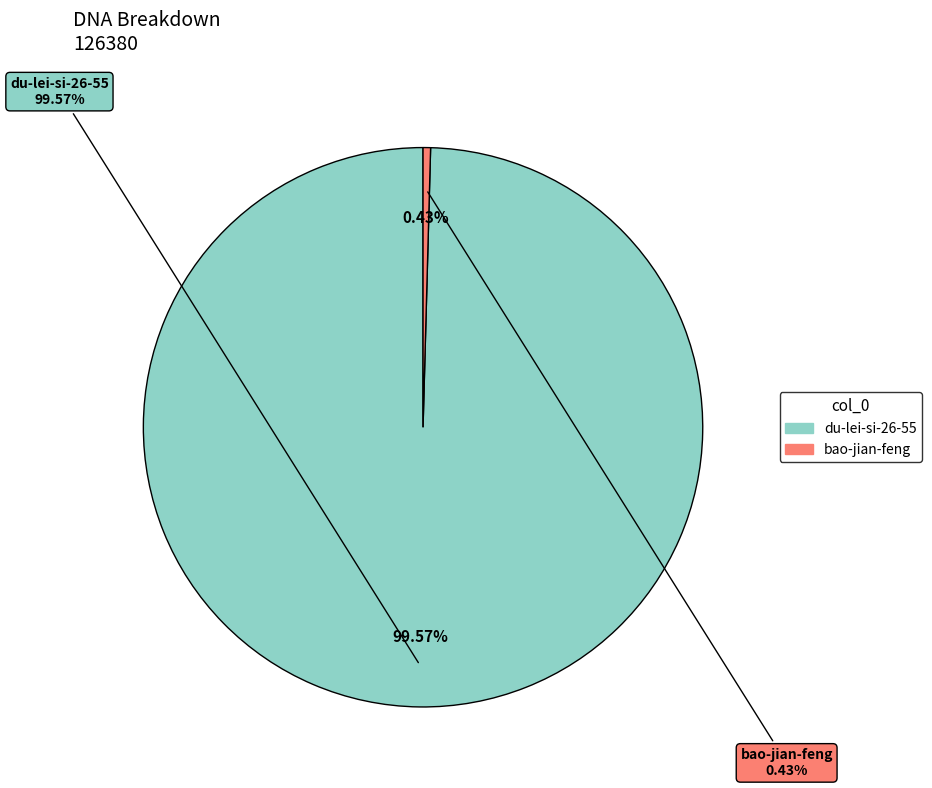

To the nearest percent, what is the difference between the largest and smallest slice percentages?

99%